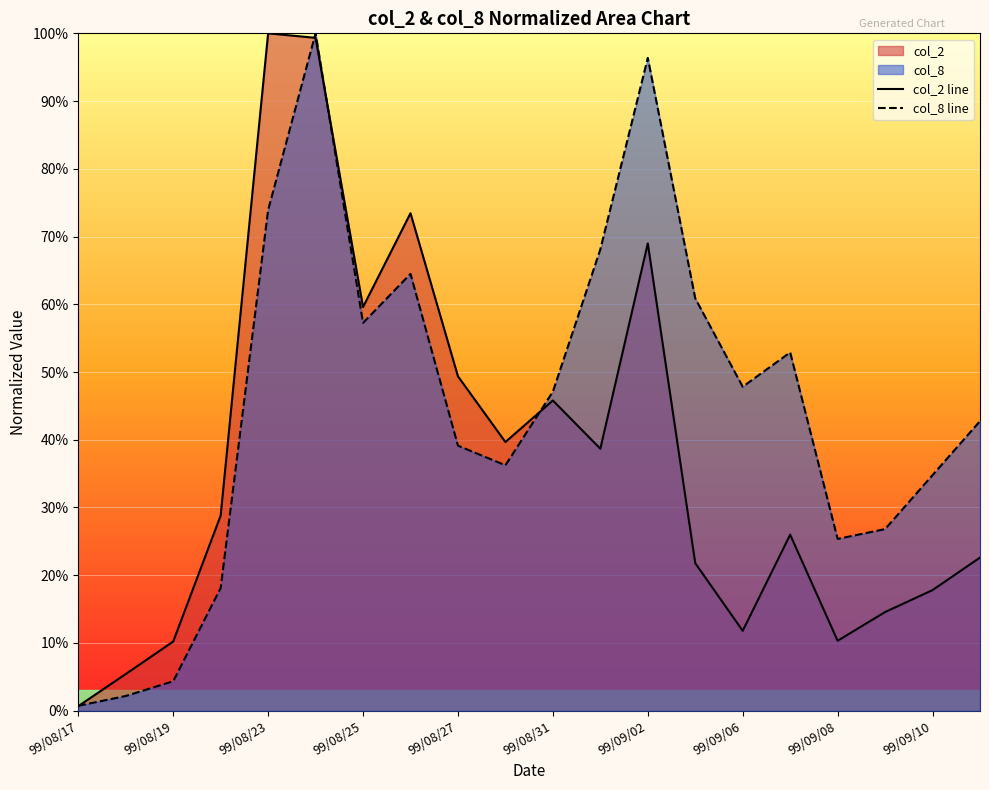

True or false: col_8 line has a value of 57.2 at 99/08/25.

True